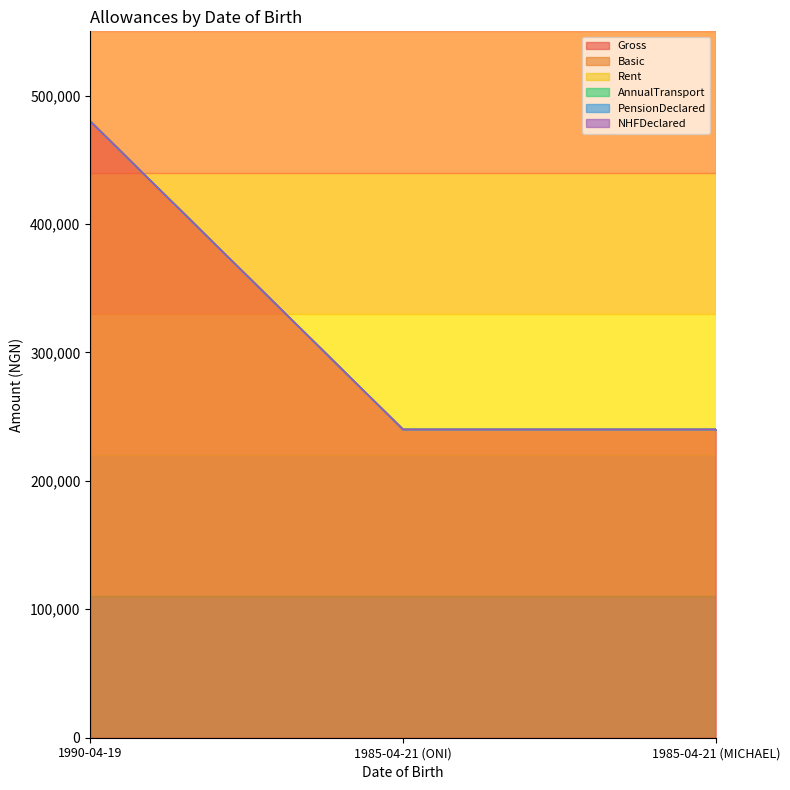

Does the chart display data point markers on the line(s)?

No